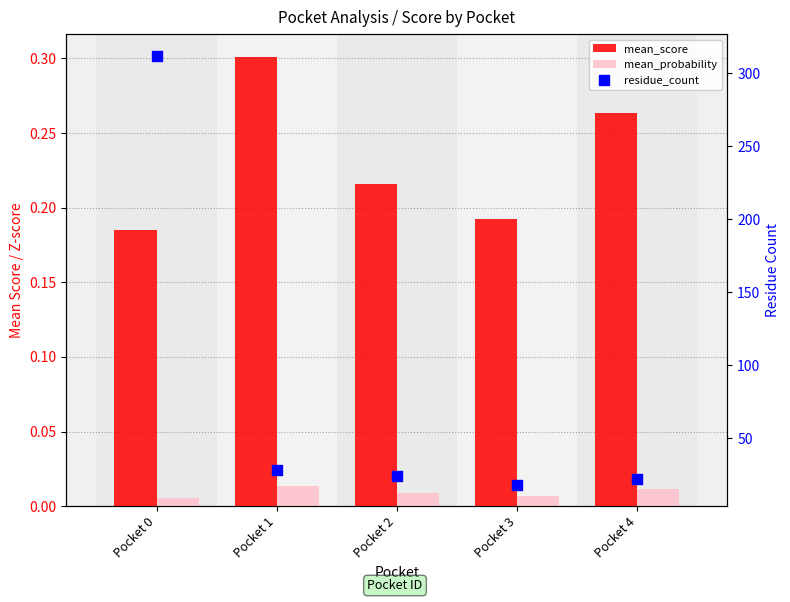

At which category is the sum across all series the highest?

Pocket 0